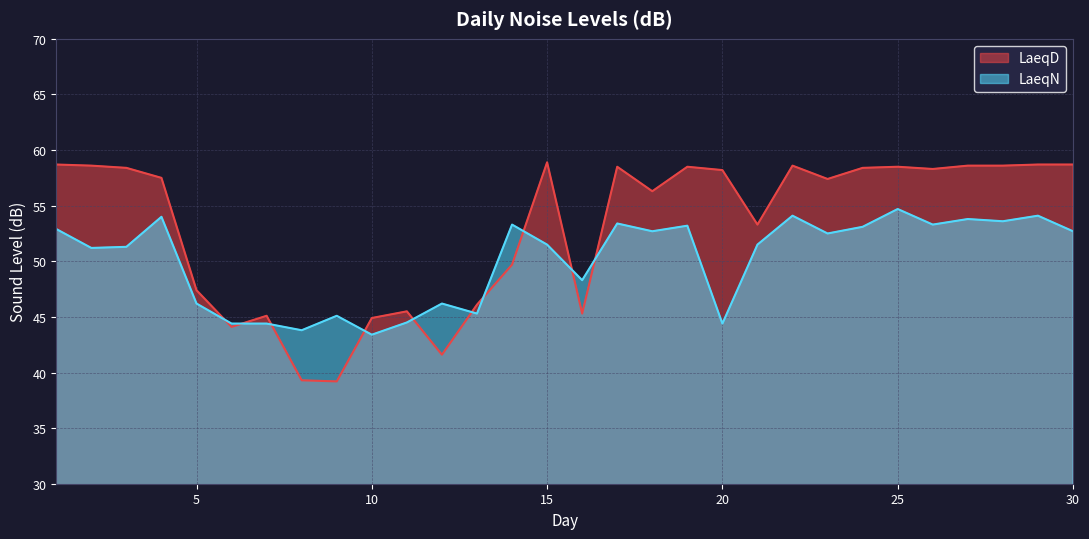

What is the total value across all series at 19?

111.7